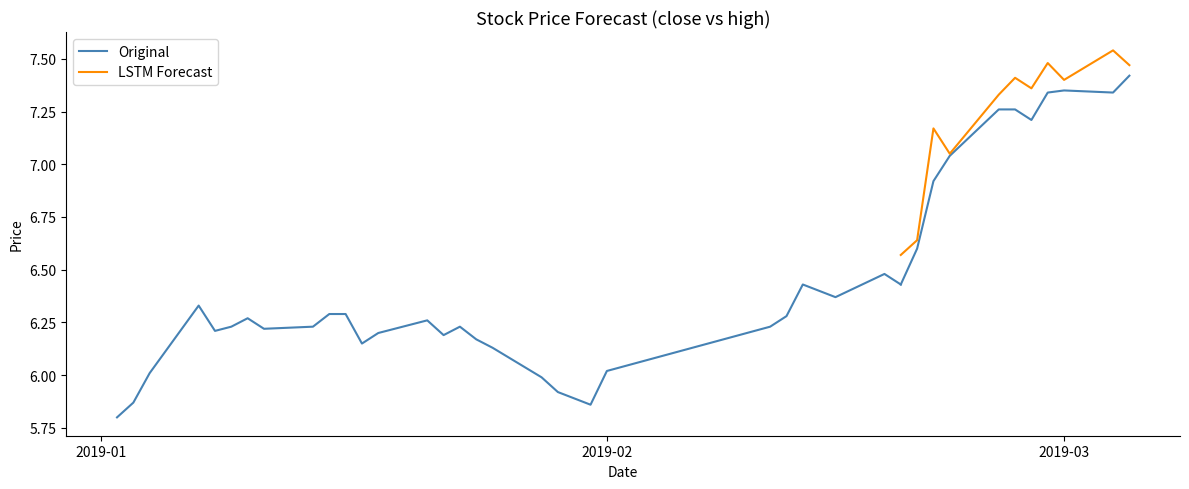

How many values in the close series exceed 6?

34